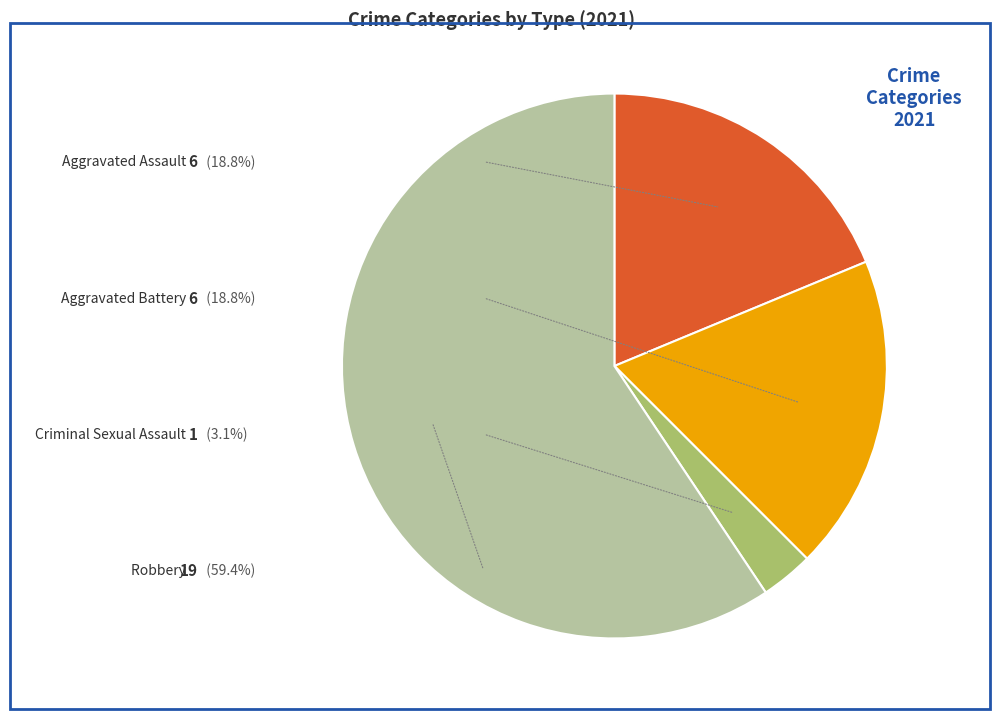

Is there any slice that represents more than half of the pie?

Yes